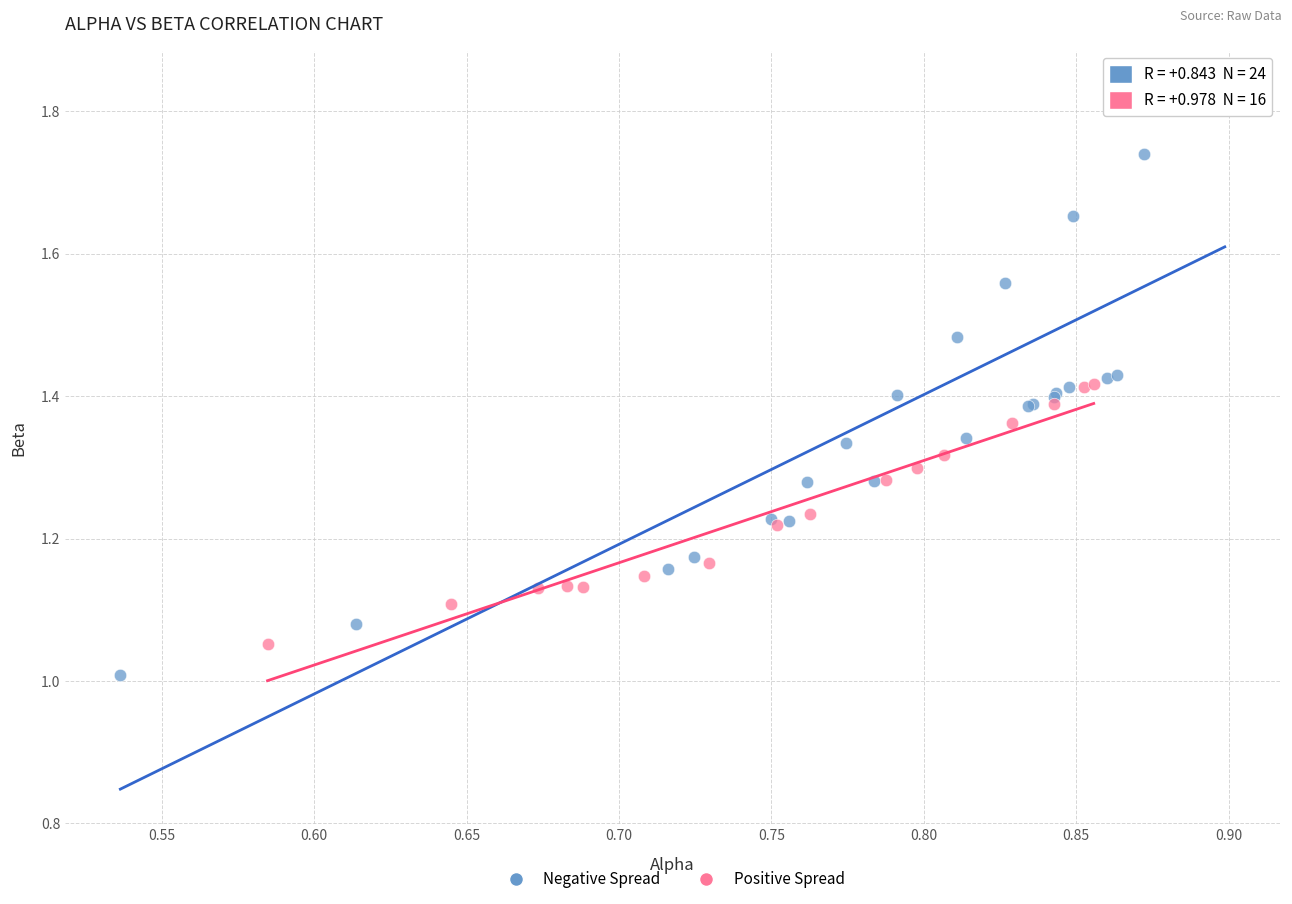

Which series reaches the minimum Y coordinate?

Negative Spread